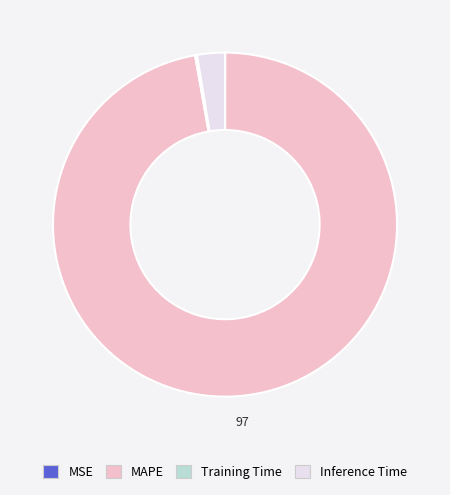

Which has a higher value, Inference Time or MAPE?

MAPE